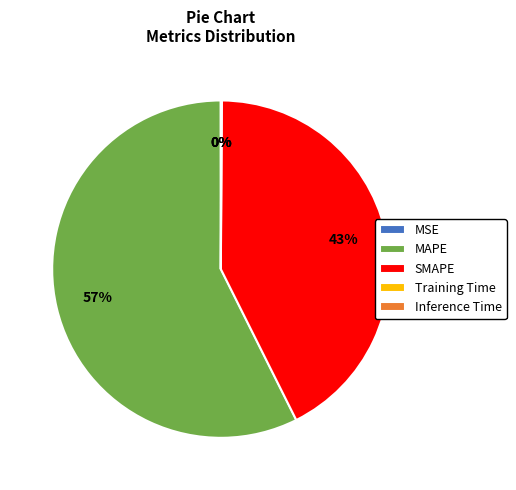

Which slice is the largest?

MAPE